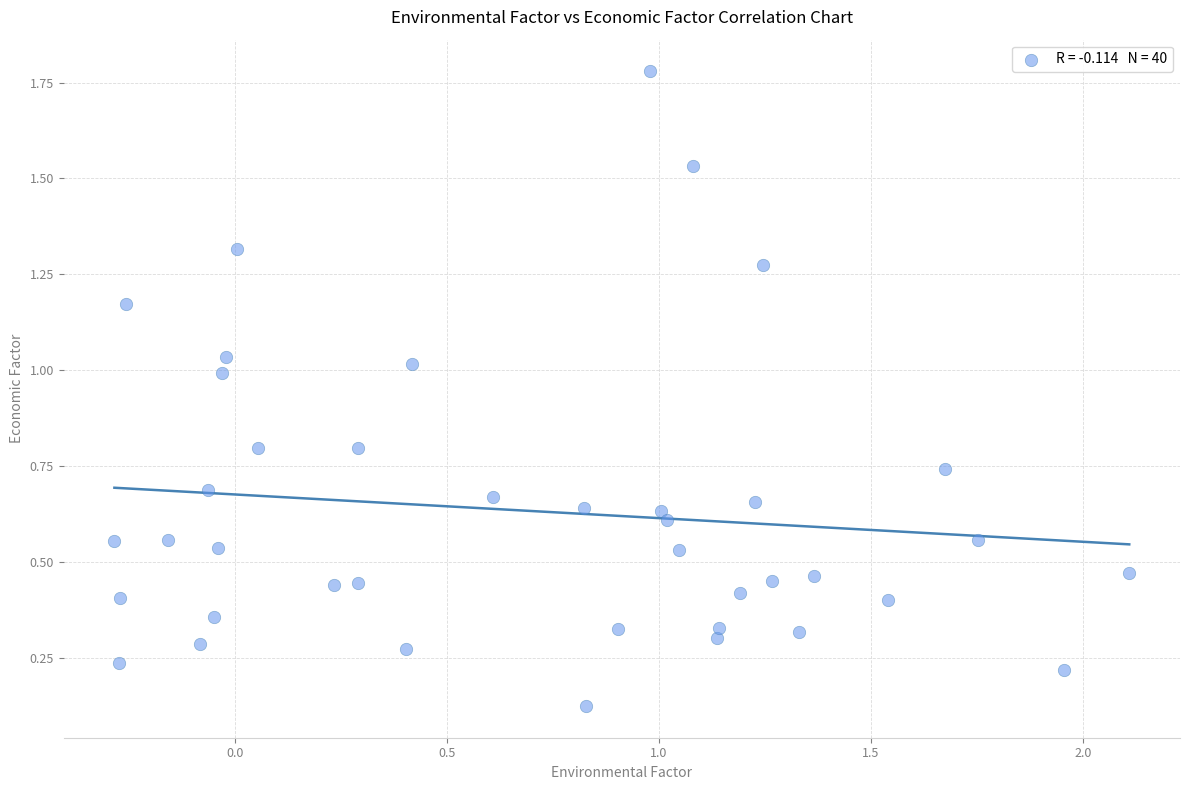

What is the range of Y values (max minus min)?

1.7